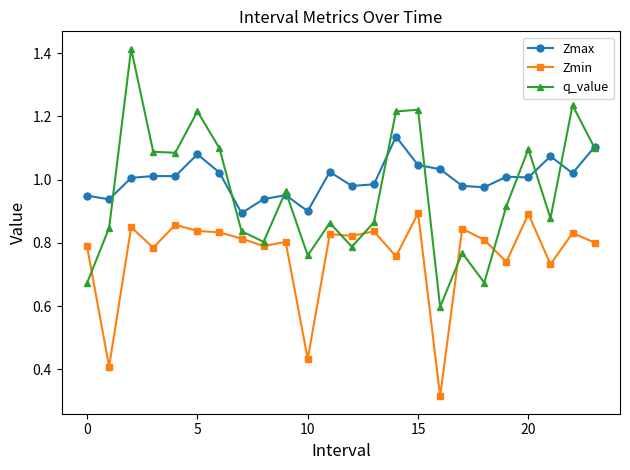

Rank the series by their maximum value, from highest to lowest.

q_value, Zmax, Zmin